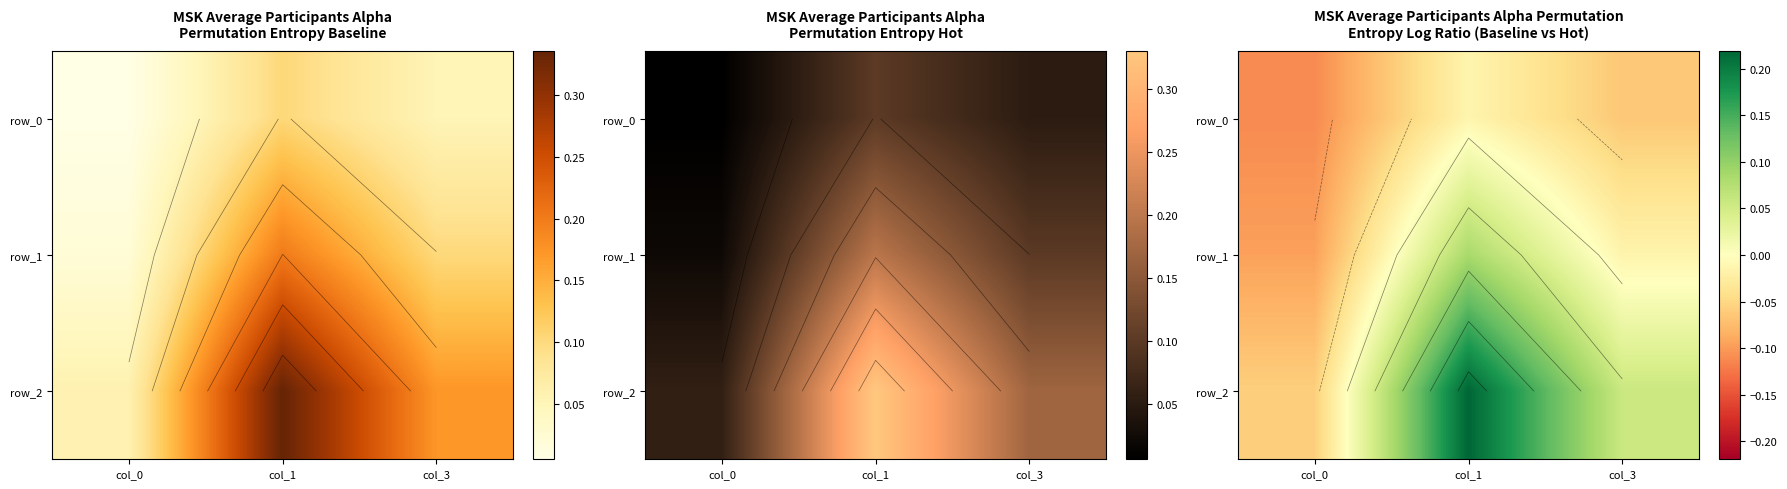

At how many categories does at least one series exceed 0?

2